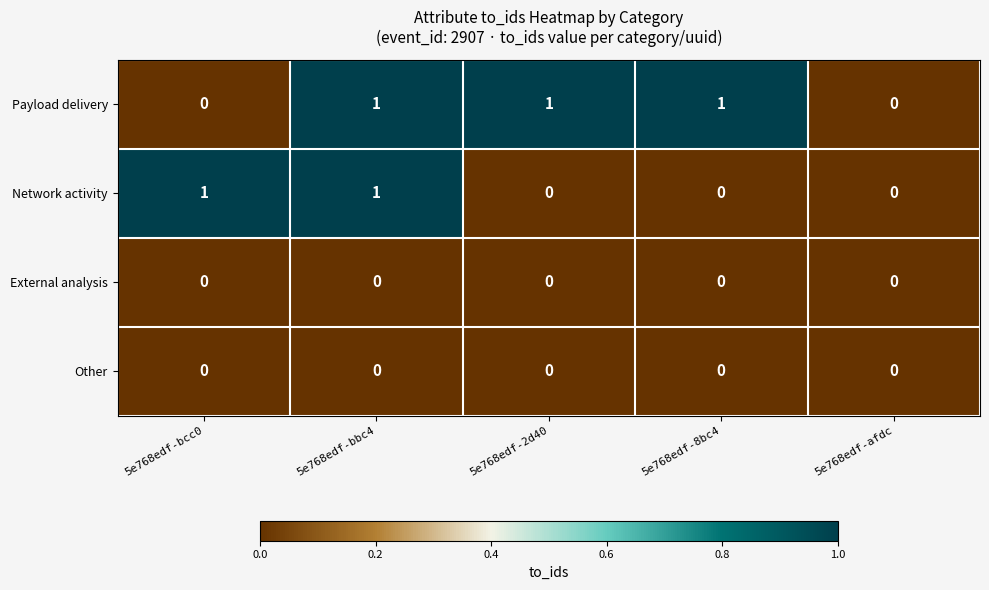

How many Payload delivery values are between 0 and 1?

5